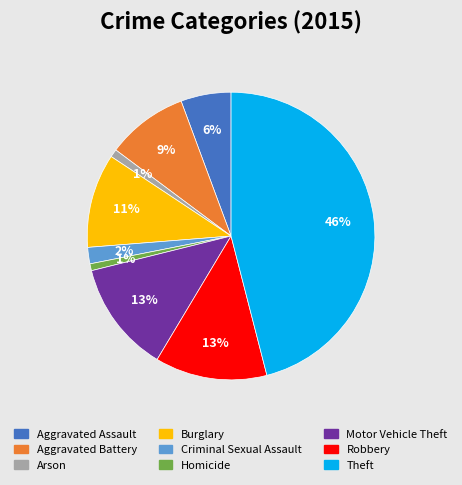

Is Aggravated Battery the majority of the pie?

No